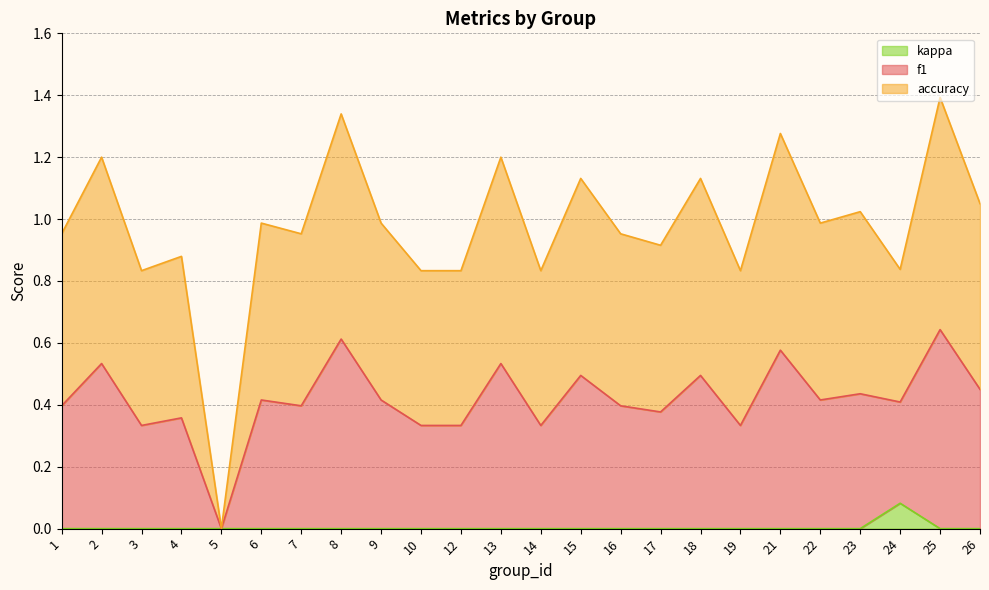

What is the value of the accuracy point at the 4th from the left?

0.9